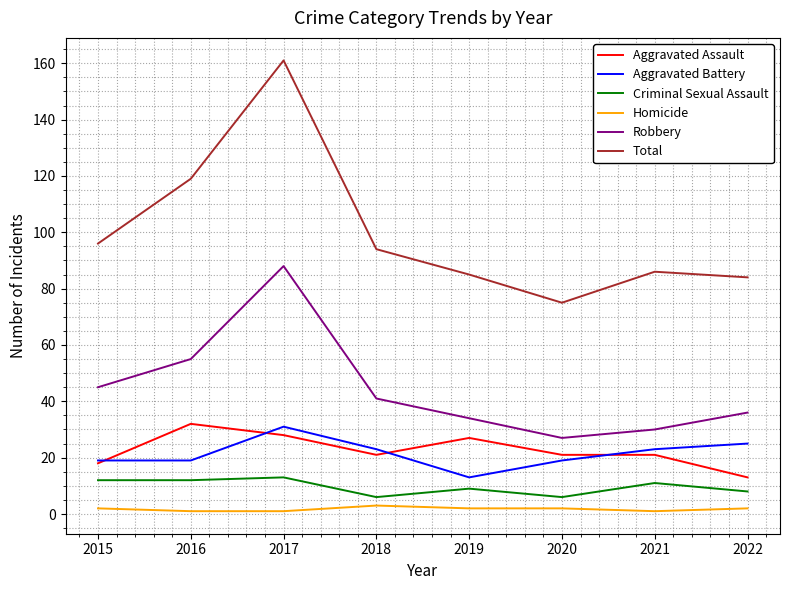

What is the minimum value for Total?

75